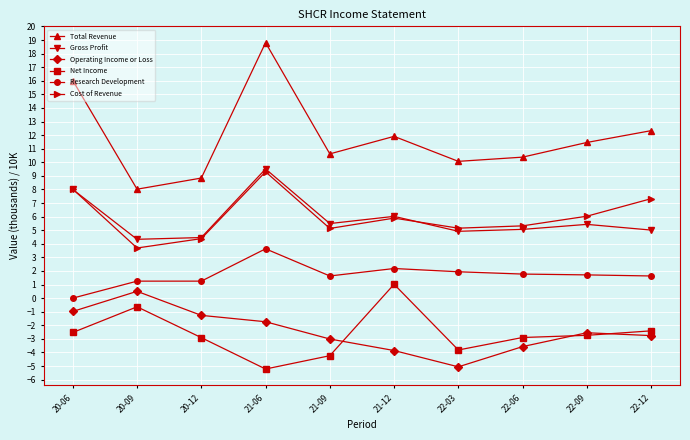

What value does the Gross Profit series have at 22-03?

4.9